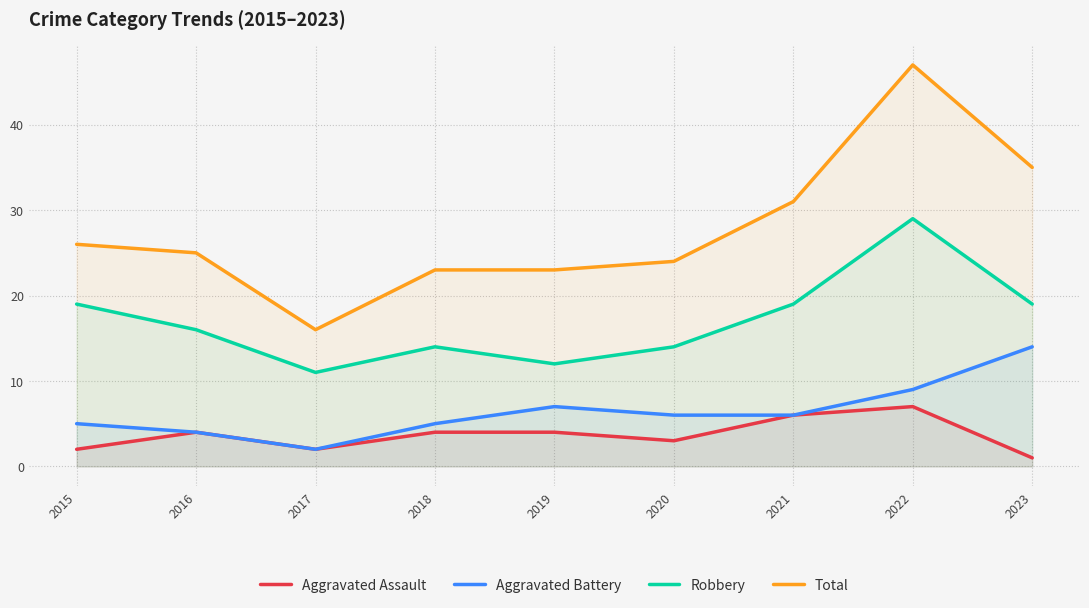

Reading left to right, extract all data points from this chart.

Aggravated Assault: 2015=2	2016=4	2017=2	2018=4	2019=4	2020=3	2021=6	2022=7	2023=1
Aggravated Battery: 2015=5	2016=4	2017=2	2018=5	2019=7	2020=6	2021=6	2022=9	2023=14
Robbery: 2015=19	2016=16	2017=11	2018=14	2019=12	2020=14	2021=19	2022=29	2023=19
Total: 2015=26	2016=25	2017=16	2018=23	2019=23	2020=24	2021=31	2022=47	2023=35